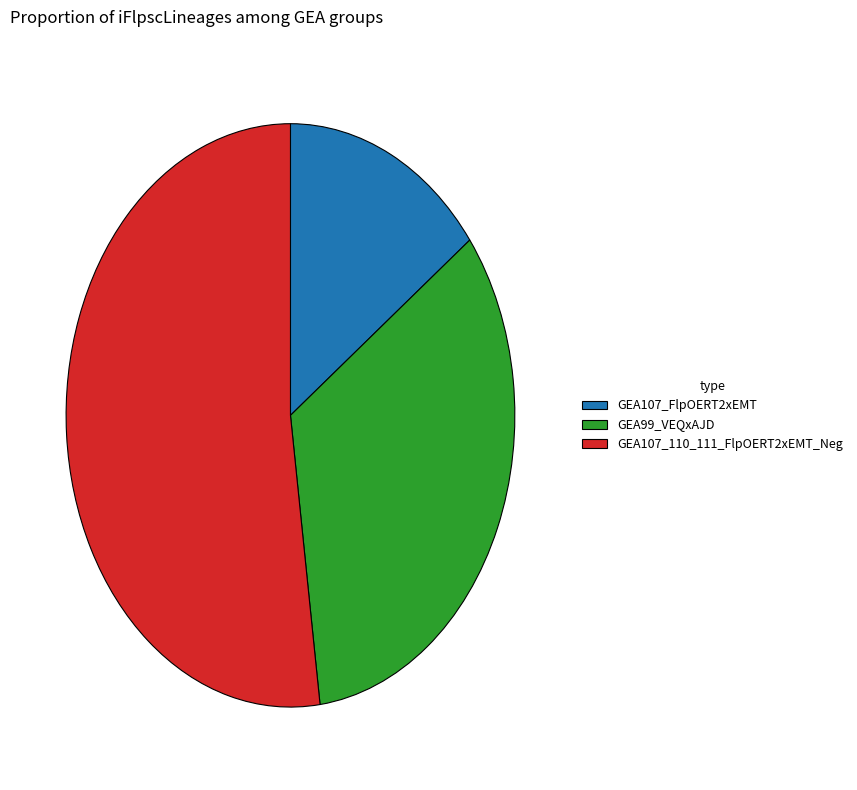

Rank the categories by value from highest to lowest.

GEA107_110_111_FlpOERT2xEMT_Neg, GEA99_VEQxAJD, GEA107_FlpOERT2xEMT